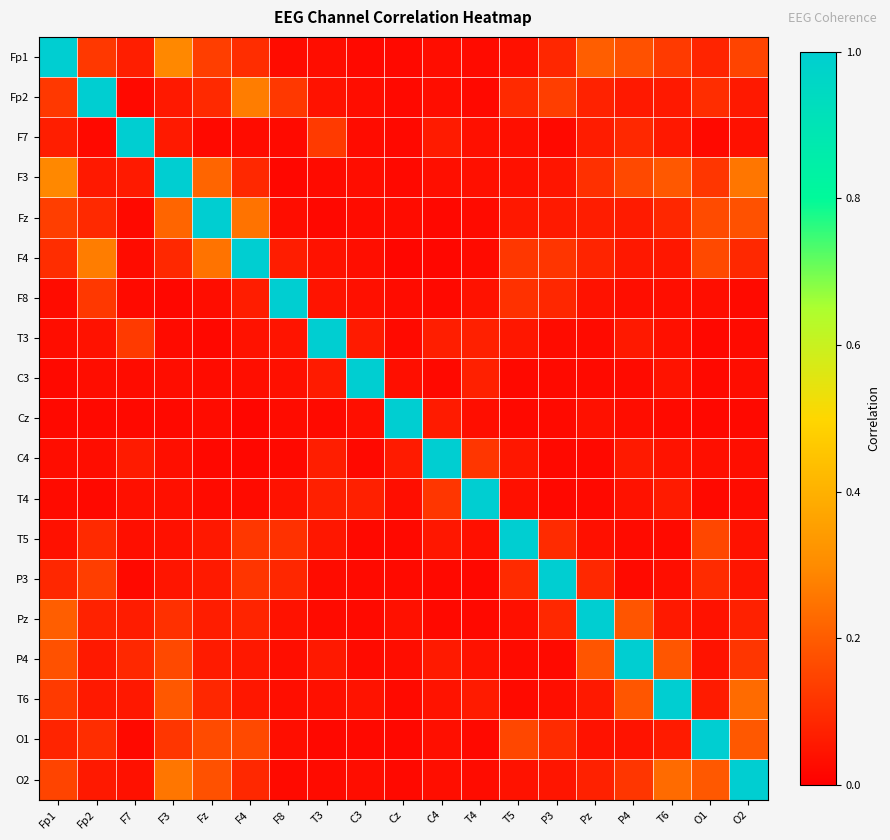

Reading left to right, what are all the values shown in this chart?

Fp1: Fp1=1.0	Fp2=0.1	F7=0.1	F3=0.3	Fz=0.1	F4=0.1	F8=0.0	T3=0.0	C3=0.0	Cz=0.0	C4=0.0	T4=0.0	T5=0.0	P3=0.1	Pz=0.2	P4=0.2	T6=0.1	O1=0.1	O2=0.1
Fp2: Fp1=0.1	Fp2=1.0	F7=0.0	F3=0.1	Fz=0.1	F4=0.3	F8=0.1	T3=0.0	C3=0.0	Cz=0.0	C4=0.0	T4=0.0	T5=0.1	P3=0.1	Pz=0.1	P4=0.1	T6=0.1	O1=0.1	O2=0.1
F7: Fp1=0.1	Fp2=0.0	F7=1.0	F3=0.1	Fz=0.0	F4=0.0	F8=0.0	T3=0.1	C3=0.0	Cz=0.0	C4=0.1	T4=0.0	T5=0.0	P3=0.0	Pz=0.1	P4=0.1	T6=0.1	O1=0.0	O2=0.0
F3: Fp1=0.3	Fp2=0.1	F7=0.1	F3=1.0	Fz=0.2	F4=0.1	F8=0.0	T3=0.0	C3=0.0	Cz=0.0	C4=0.0	T4=0.0	T5=0.0	P3=0.0	Pz=0.1	P4=0.2	T6=0.2	O1=0.1	O2=0.3
Fz: Fp1=0.1	Fp2=0.1	F7=0.0	F3=0.2	Fz=1.0	F4=0.2	F8=0.0	T3=0.0	C3=0.0	Cz=0.0	C4=0.0	T4=0.0	T5=0.1	P3=0.1	Pz=0.1	P4=0.1	T6=0.1	O1=0.2	O2=0.2
F4: Fp1=0.1	Fp2=0.3	F7=0.0	F3=0.1	Fz=0.2	F4=1.0	F8=0.1	T3=0.0	C3=0.0	Cz=0.0	C4=0.0	T4=0.0	T5=0.1	P3=0.1	Pz=0.1	P4=0.1	T6=0.1	O1=0.2	O2=0.1
F8: Fp1=0.0	Fp2=0.1	F7=0.0	F3=0.0	Fz=0.0	F4=0.1	F8=1.0	T3=0.0	C3=0.0	Cz=0.0	C4=0.0	T4=0.0	T5=0.1	P3=0.1	Pz=0.0	P4=0.0	T6=0.0	O1=0.0	O2=0.0
T3: Fp1=0.0	Fp2=0.0	F7=0.1	F3=0.0	Fz=0.0	F4=0.0	F8=0.0	T3=1.0	C3=0.1	Cz=0.0	C4=0.1	T4=0.1	T5=0.1	P3=0.0	Pz=0.0	P4=0.1	T6=0.0	O1=0.0	O2=0.0
C3: Fp1=0.0	Fp2=0.0	F7=0.0	F3=0.0	Fz=0.0	F4=0.0	F8=0.0	T3=0.1	C3=1.0	Cz=0.0	C4=0.0	T4=0.1	T5=0.0	P3=0.0	Pz=0.0	P4=0.0	T6=0.0	O1=0.0	O2=0.0
Cz: Fp1=0.0	Fp2=0.0	F7=0.0	F3=0.0	Fz=0.0	F4=0.0	F8=0.0	T3=0.0	C3=0.0	Cz=1.0	C4=0.1	T4=0.0	T5=0.0	P3=0.0	Pz=0.0	P4=0.0	T6=0.0	O1=0.0	O2=0.0
C4: Fp1=0.0	Fp2=0.0	F7=0.1	F3=0.0	Fz=0.0	F4=0.0	F8=0.0	T3=0.1	C3=0.0	Cz=0.1	C4=1.0	T4=0.1	T5=0.1	P3=0.0	Pz=0.0	P4=0.1	T6=0.0	O1=0.0	O2=0.0
T4: Fp1=0.0	Fp2=0.0	F7=0.0	F3=0.0	Fz=0.0	F4=0.0	F8=0.0	T3=0.1	C3=0.1	Cz=0.0	C4=0.1	T4=1.0	T5=0.0	P3=0.0	Pz=0.0	P4=0.0	T6=0.1	O1=0.0	O2=0.0
T5: Fp1=0.0	Fp2=0.1	F7=0.0	F3=0.0	Fz=0.1	F4=0.1	F8=0.1	T3=0.1	C3=0.0	Cz=0.0	C4=0.1	T4=0.0	T5=1.0	P3=0.1	Pz=0.0	P4=0.0	T6=0.0	O1=0.2	O2=0.0
P3: Fp1=0.1	Fp2=0.1	F7=0.0	F3=0.0	Fz=0.1	F4=0.1	F8=0.1	T3=0.0	C3=0.0	Cz=0.0	C4=0.0	T4=0.0	T5=0.1	P3=1.0	Pz=0.1	P4=0.0	T6=0.0	O1=0.1	O2=0.0
Pz: Fp1=0.2	Fp2=0.1	F7=0.1	F3=0.1	Fz=0.1	F4=0.1	F8=0.0	T3=0.0	C3=0.0	Cz=0.0	C4=0.0	T4=0.0	T5=0.0	P3=0.1	Pz=1.0	P4=0.2	T6=0.1	O1=0.0	O2=0.1
P4: Fp1=0.2	Fp2=0.1	F7=0.1	F3=0.2	Fz=0.1	F4=0.1	F8=0.0	T3=0.1	C3=0.0	Cz=0.0	C4=0.1	T4=0.0	T5=0.0	P3=0.0	Pz=0.2	P4=1.0	T6=0.2	O1=0.0	O2=0.1
T6: Fp1=0.1	Fp2=0.1	F7=0.1	F3=0.2	Fz=0.1	F4=0.1	F8=0.0	T3=0.0	C3=0.0	Cz=0.0	C4=0.0	T4=0.1	T5=0.0	P3=0.0	Pz=0.1	P4=0.2	T6=1.0	O1=0.1	O2=0.2
O1: Fp1=0.1	Fp2=0.1	F7=0.0	F3=0.1	Fz=0.2	F4=0.2	F8=0.0	T3=0.0	C3=0.0	Cz=0.0	C4=0.0	T4=0.0	T5=0.2	P3=0.1	Pz=0.0	P4=0.0	T6=0.1	O1=1.0	O2=0.2
O2: Fp1=0.1	Fp2=0.1	F7=0.0	F3=0.3	Fz=0.2	F4=0.1	F8=0.0	T3=0.0	C3=0.0	Cz=0.0	C4=0.0	T4=0.0	T5=0.0	P3=0.0	Pz=0.1	P4=0.1	T6=0.2	O1=0.2	O2=1.0